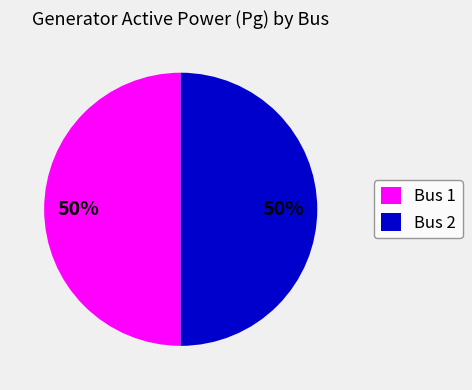

To the nearest percent, what is the average slice percentage?

50%